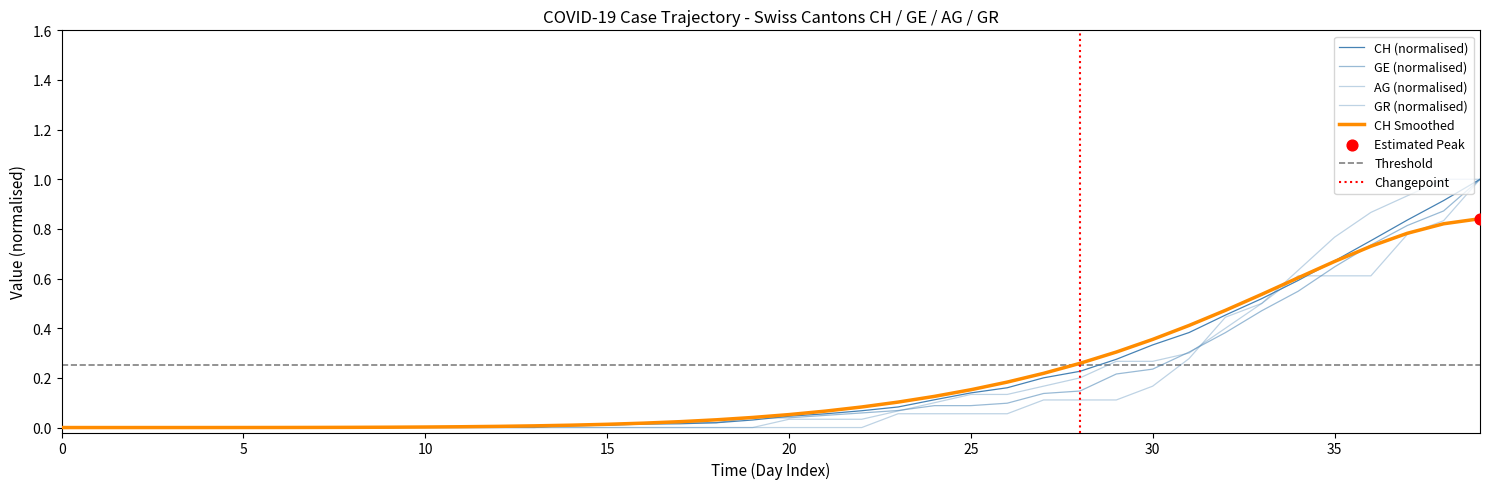

Is the value of GR at 2020-03-26 greater than the value of GE at 2020-03-13?

Yes